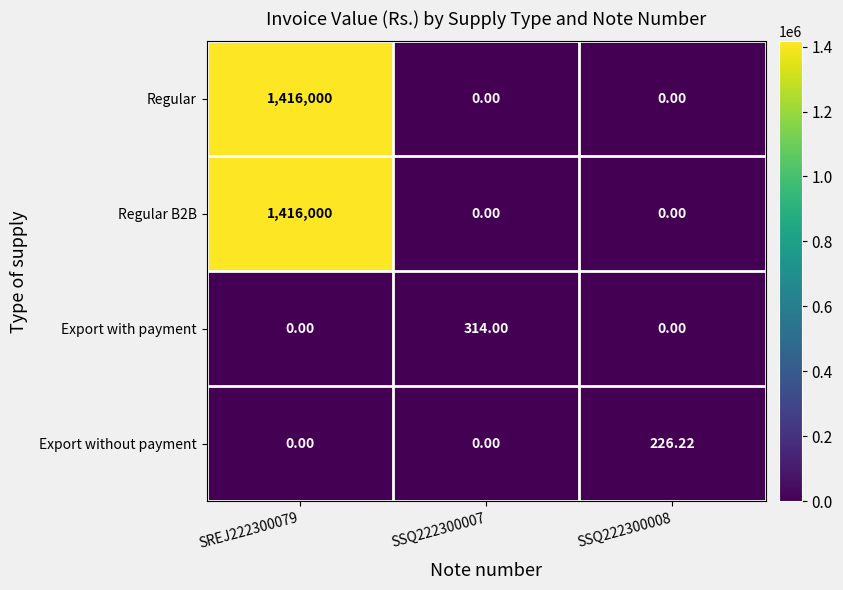

Between SSQ222300007 and SSQ222300008, which series saw the biggest shift?

Export with payment